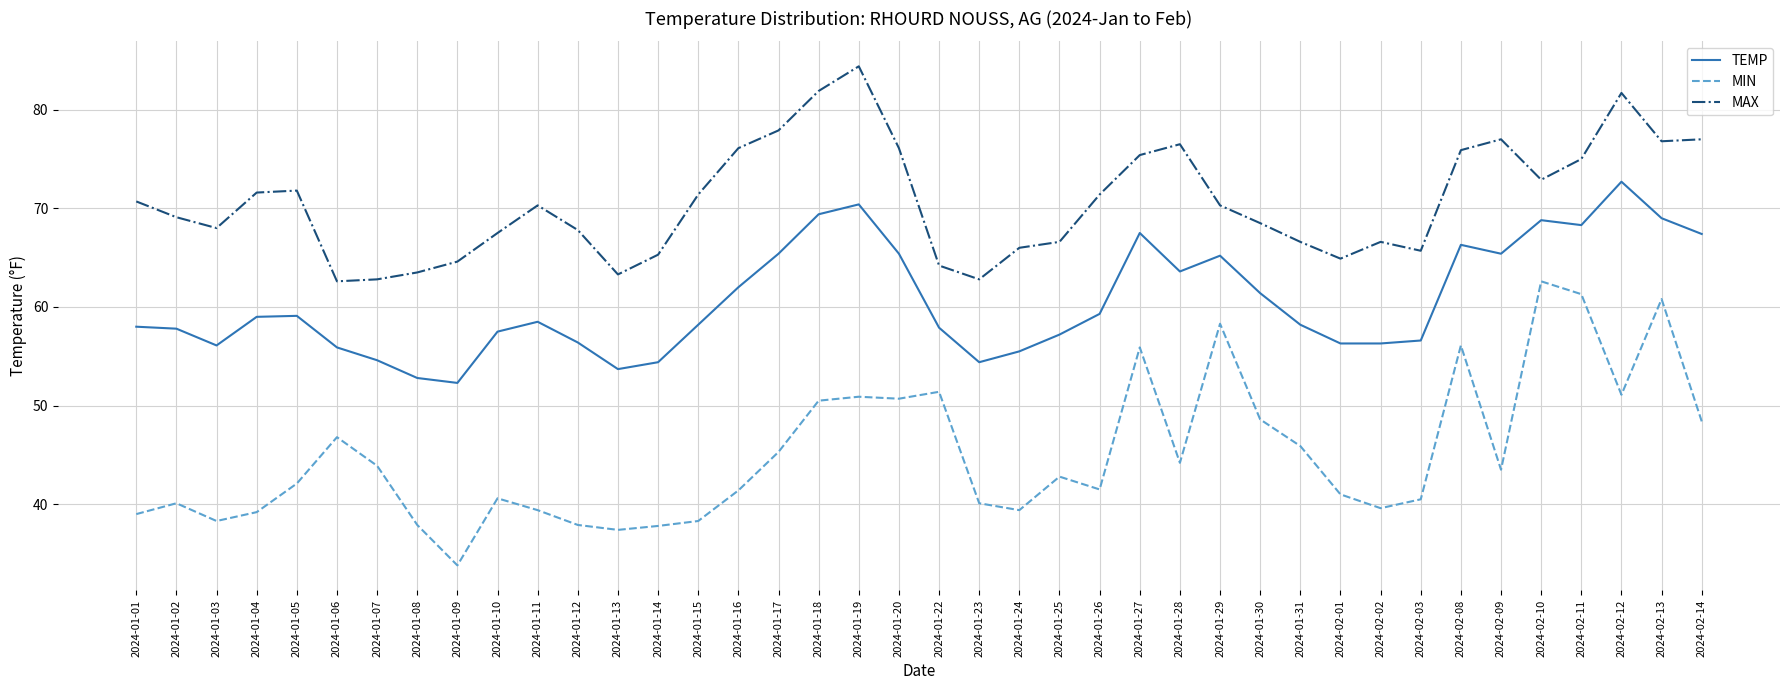

Which series has the largest range (max minus min)?

MIN